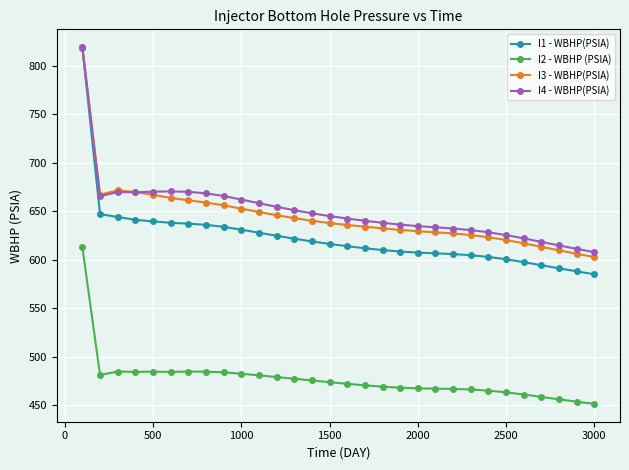

Which series has the largest range (max minus min)?

I1 - WBHP(PSIA)